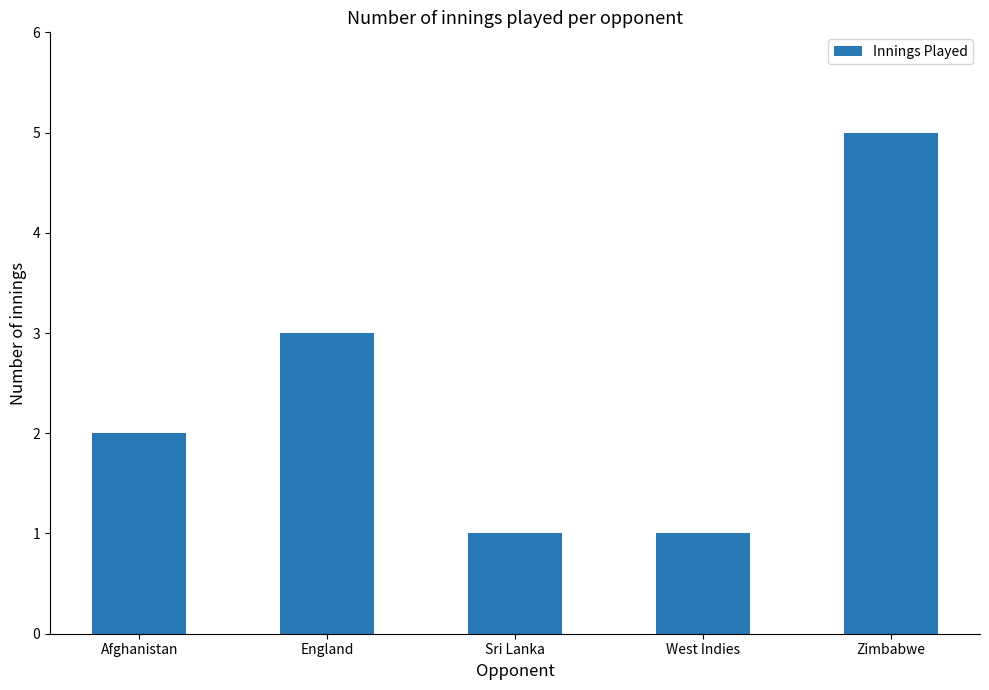

What is the difference between the second highest and second lowest values?

2